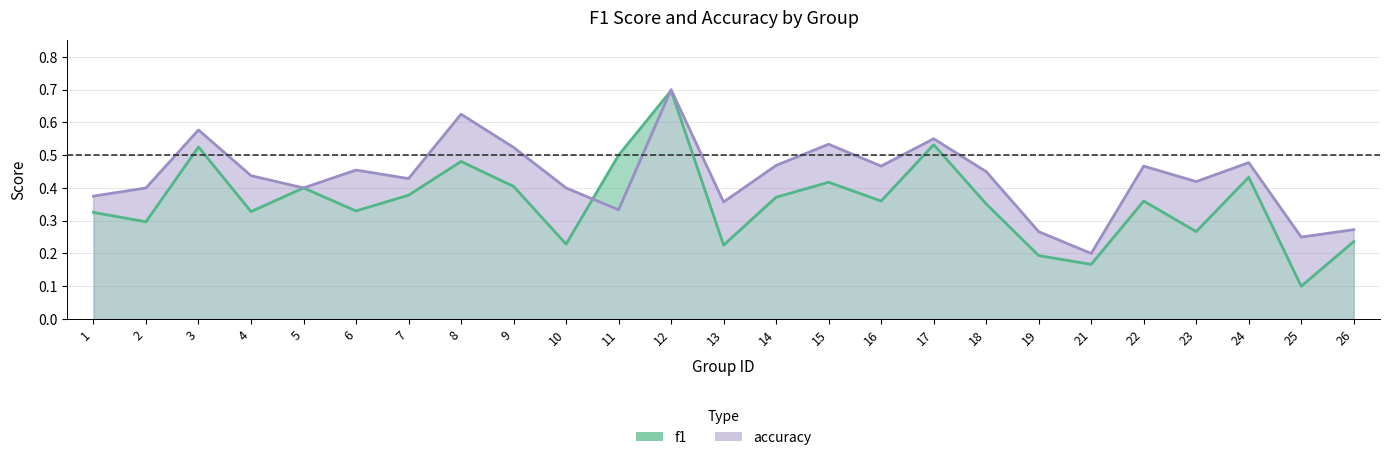

Does the chart display data point markers on the line(s)?

No